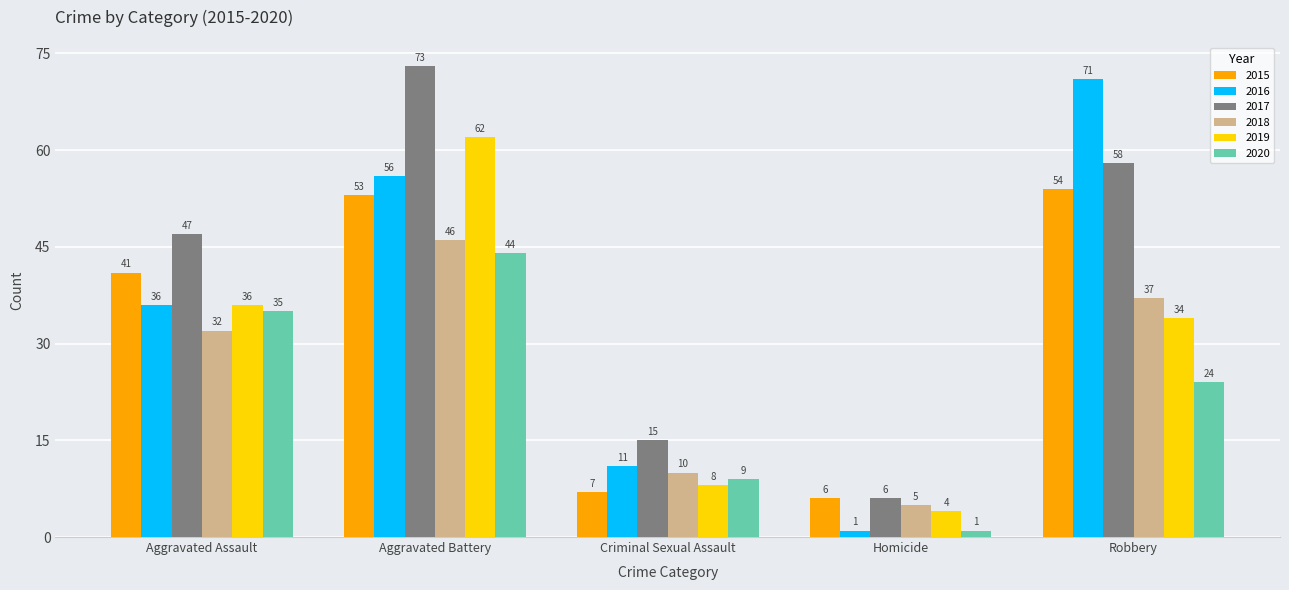

Reading left to right, extract all data points from this chart.

2015: Aggravated Assault=41	Aggravated Battery=53	Criminal Sexual Assault=7	Homicide=6	Robbery=54
2016: Aggravated Assault=36	Aggravated Battery=56	Criminal Sexual Assault=11	Homicide=1	Robbery=71
2017: Aggravated Assault=47	Aggravated Battery=73	Criminal Sexual Assault=15	Homicide=6	Robbery=58
2018: Aggravated Assault=32	Aggravated Battery=46	Criminal Sexual Assault=10	Homicide=5	Robbery=37
2019: Aggravated Assault=36	Aggravated Battery=62	Criminal Sexual Assault=8	Homicide=4	Robbery=34
2020: Aggravated Assault=35	Aggravated Battery=44	Criminal Sexual Assault=9	Homicide=1	Robbery=24